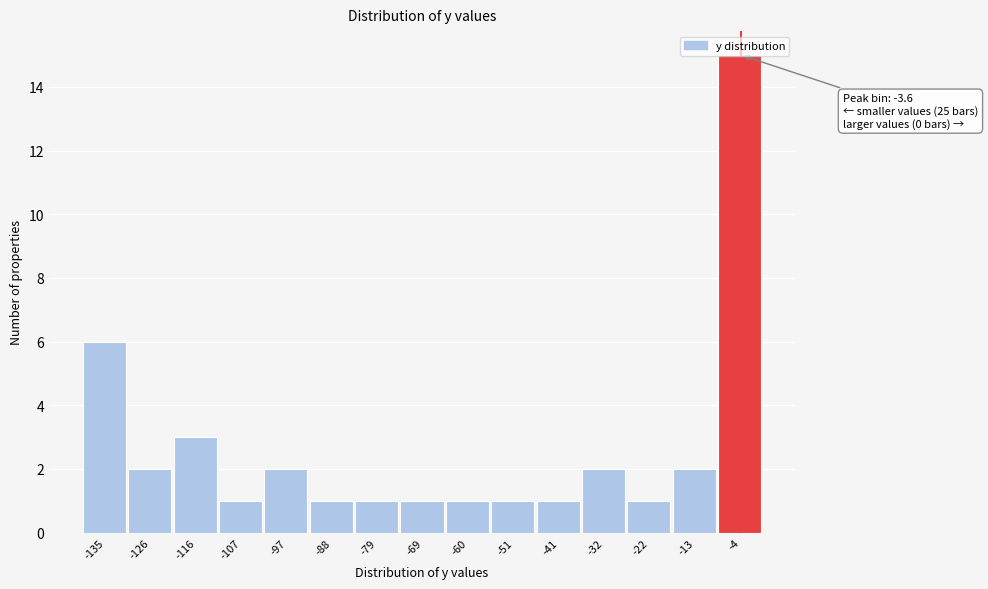

Over which range of the x-axis is the bar tallest?

-8 to 1